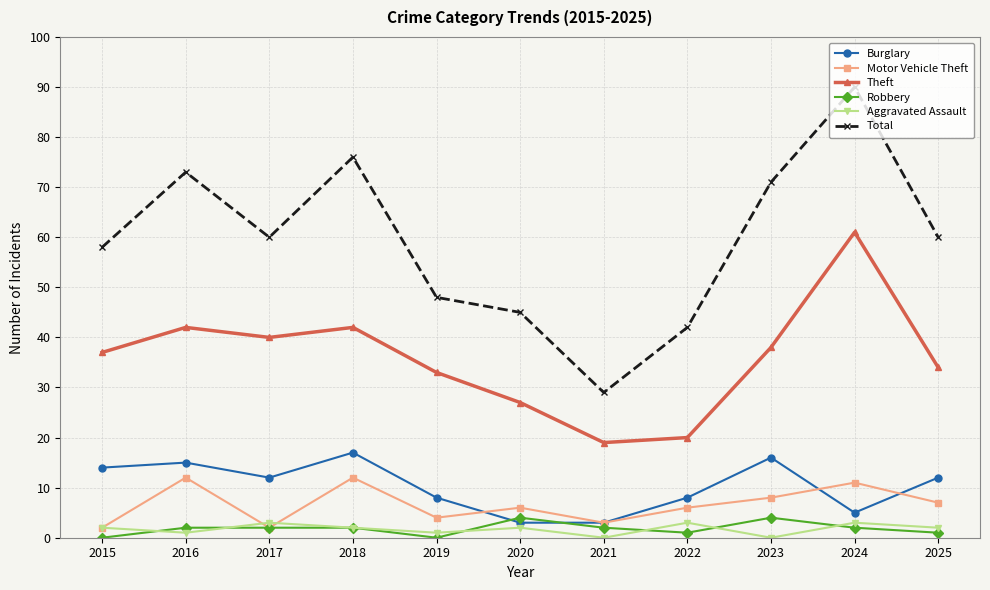

Reading left to right, list all the values displayed in this chart.

Burglary: 2015=14	2016=15	2017=12	2018=17	2019=8	2020=3	2021=3	2022=8	2023=16	2024=5	2025=12
Motor Vehicle Theft: 2015=2	2016=12	2017=2	2018=12	2019=4	2020=6	2021=3	2022=6	2023=8	2024=11	2025=7
Theft: 2015=37	2016=42	2017=40	2018=42	2019=33	2020=27	2021=19	2022=20	2023=38	2024=61	2025=34
Robbery: 2015=0	2016=2	2017=2	2018=2	2019=0	2020=4	2021=2	2022=1	2023=4	2024=2	2025=1
Aggravated Assault: 2015=2	2016=1	2017=3	2018=2	2019=1	2020=2	2021=0	2022=3	2023=0	2024=3	2025=2
Total: 2015=58	2016=73	2017=60	2018=76	2019=48	2020=45	2021=29	2022=42	2023=71	2024=90	2025=60